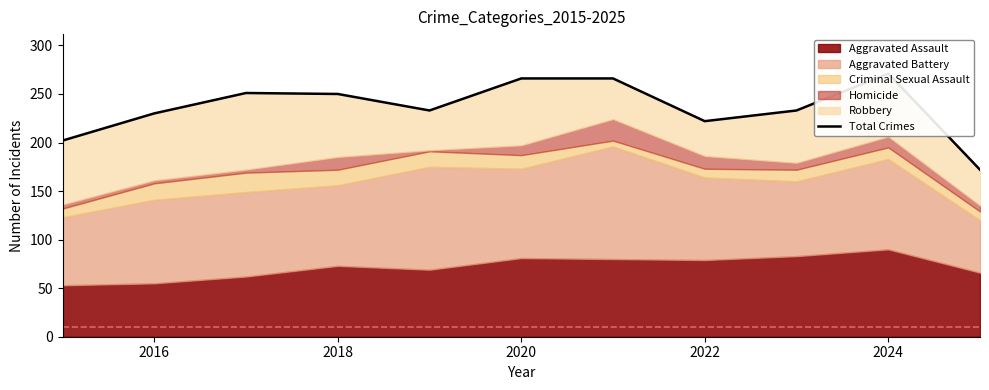

What is the greatest value displayed?

271